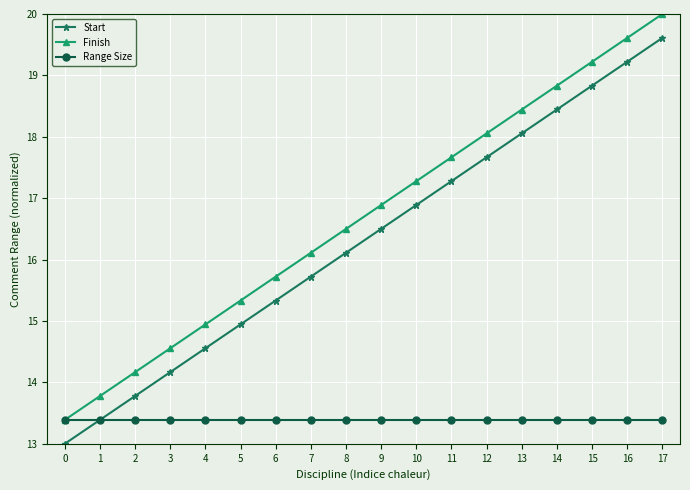

Is it true that Start equals 17.7 at 12?

True